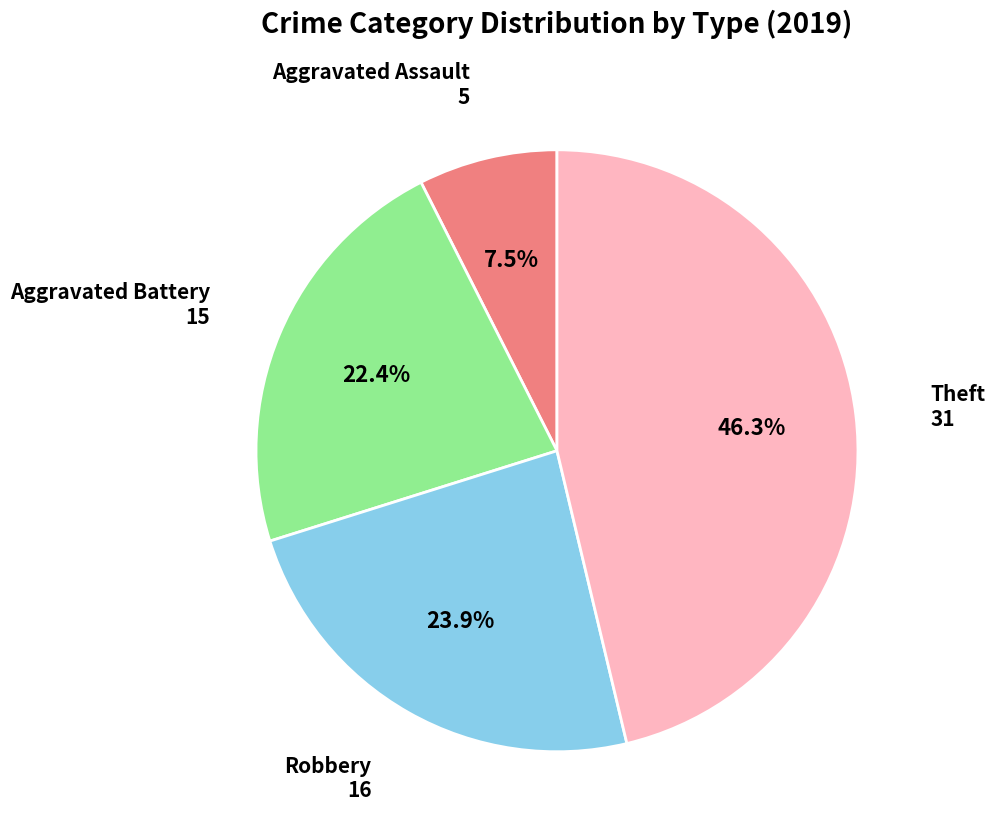

Between Aggravated Assault and Theft, which is larger?

Theft